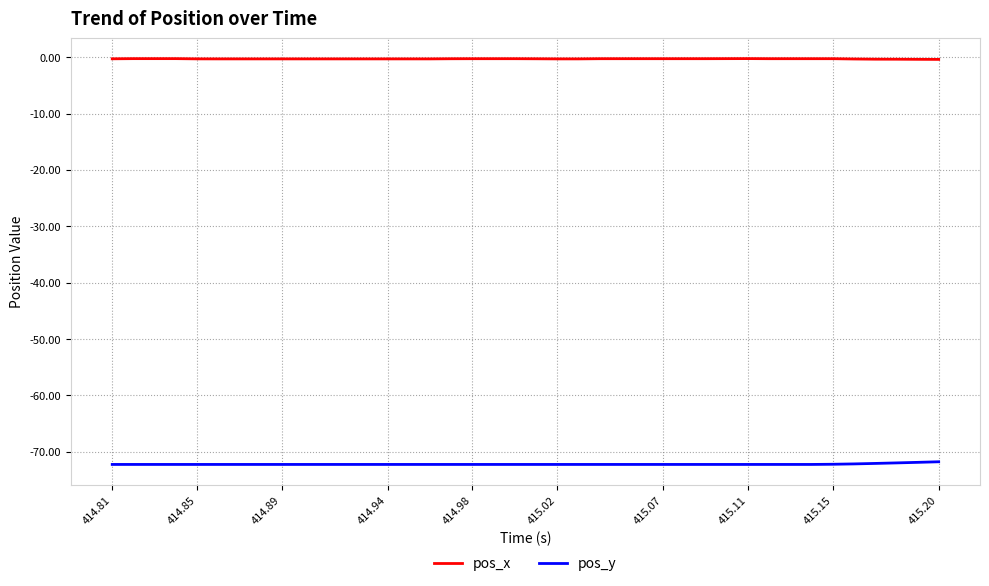

Which series has the largest total across all categories?

pos_x